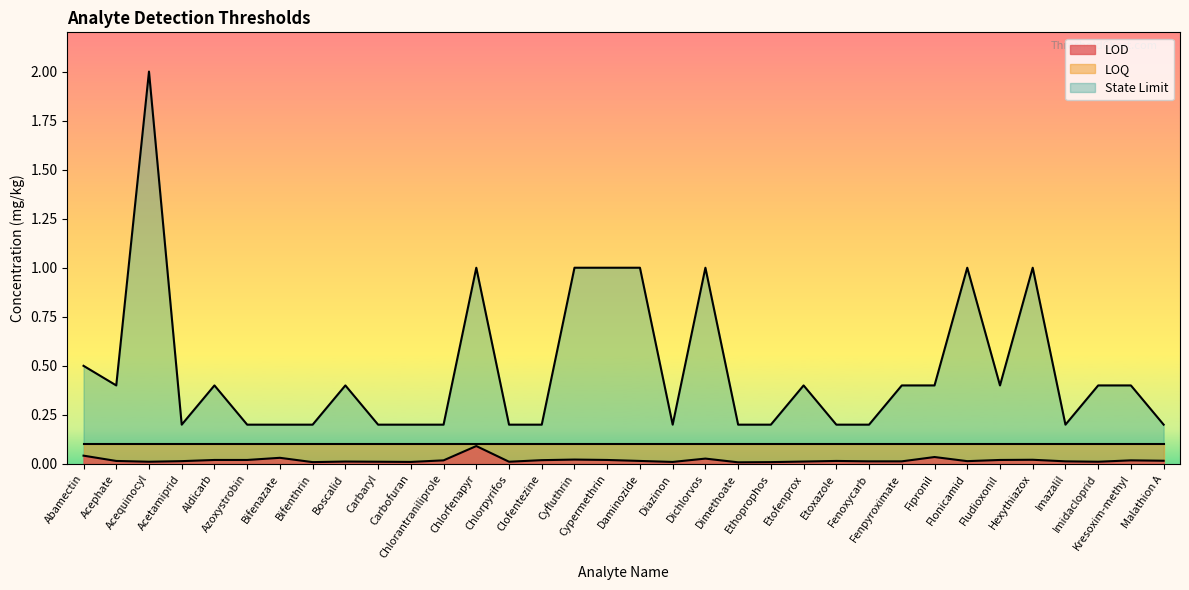

Rank the series by their average value, from highest to lowest.

State Limit, LOQ, LOD